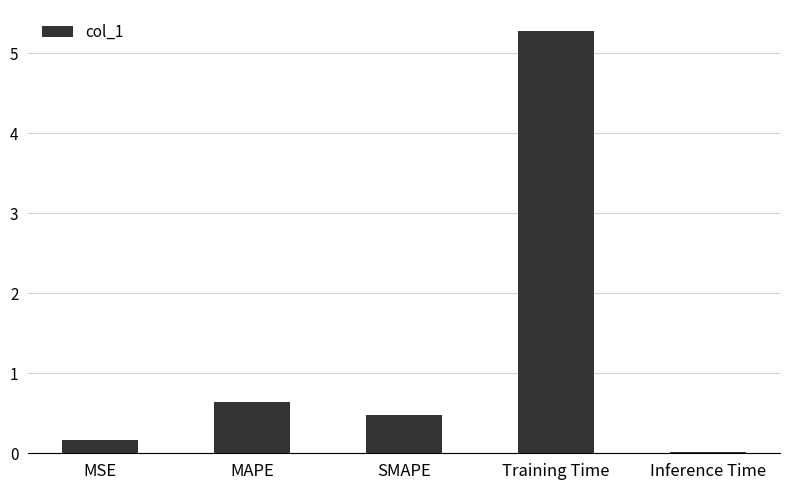

How many series are shown in this chart?

1